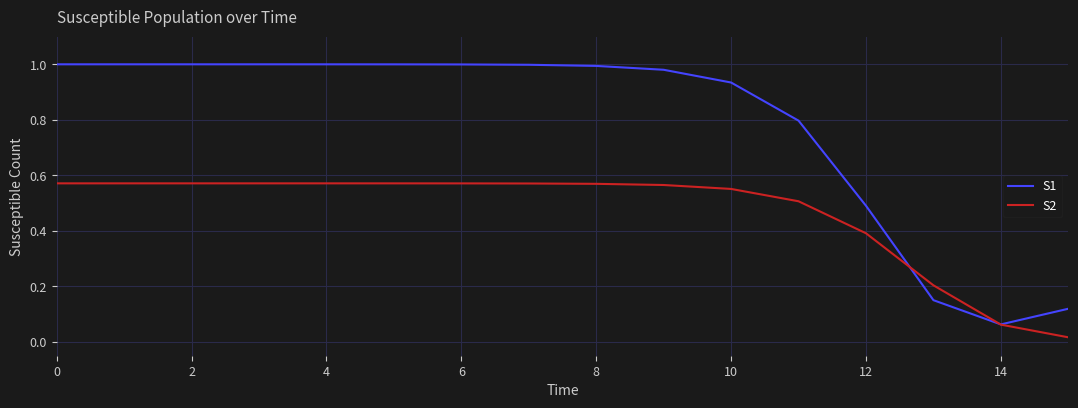

Which series has the largest range (max minus min)?

S1